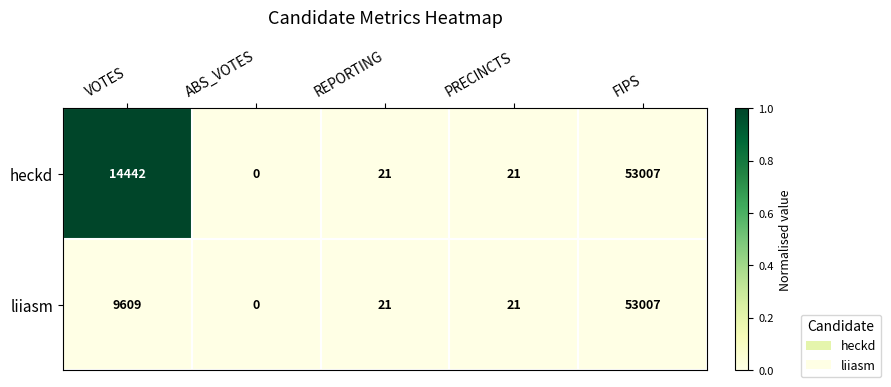

How many values in the heckd series are below 21?

1